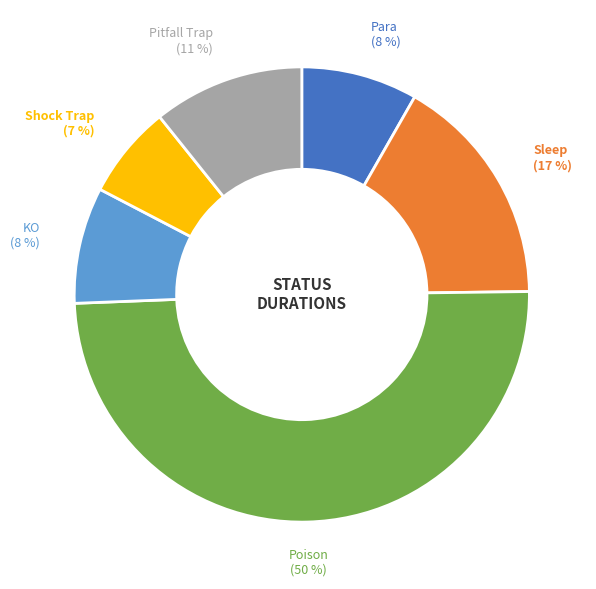

To the nearest percent, what is the average slice percentage?

17%